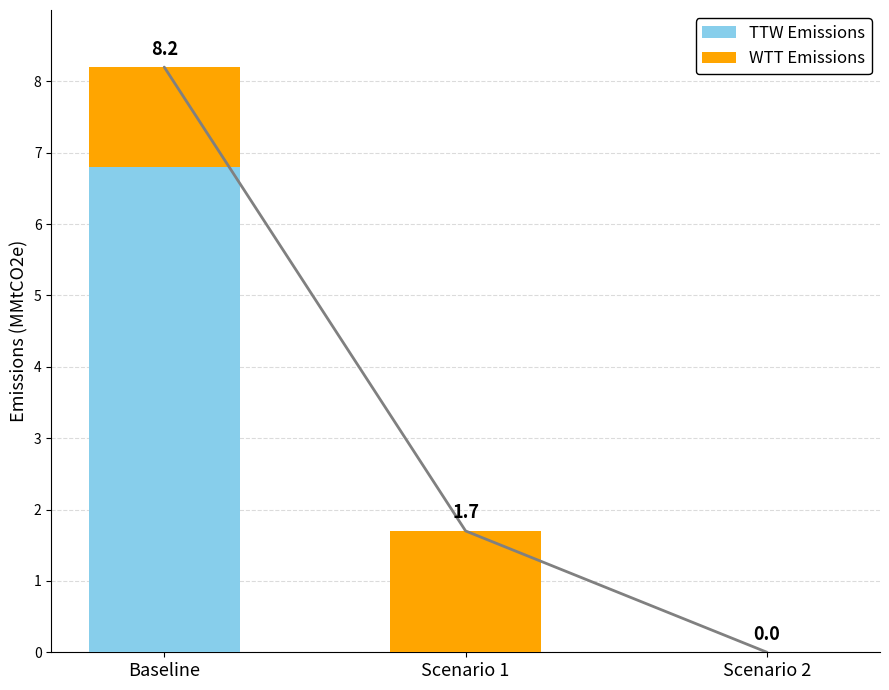

List the labels in order of TTW Emissions value, smallest first.

Scenario 1, Scenario 2, Baseline